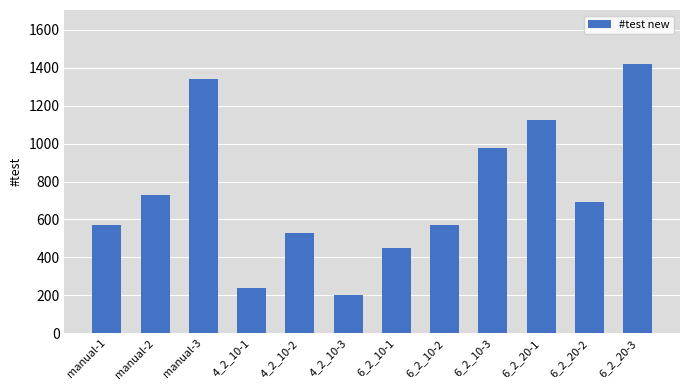

What is the label of the 12th bar from the left?

6_2_20-3